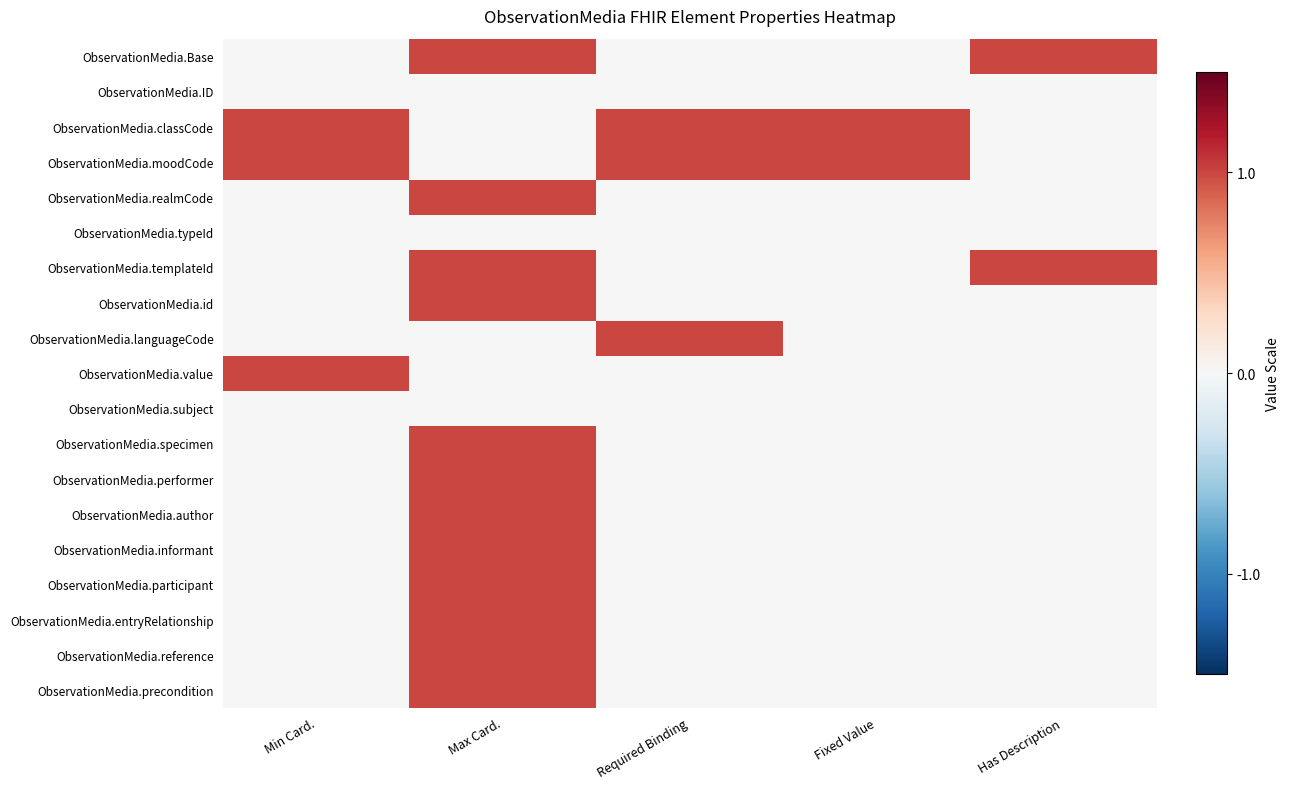

At how many categories does at least one series exceed 0?

5